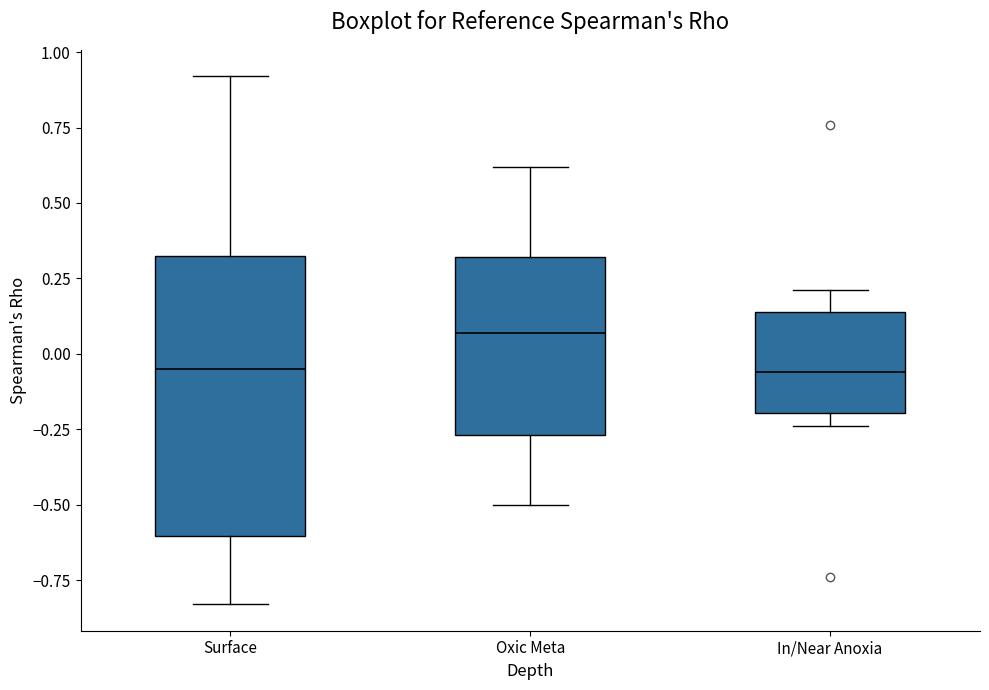

Reading left to right, transcribe this box plot: for each box, give where its median line is, the range the box spans, and where its two whiskers end, as read against the y-axis. The values are not printed on the chart, so give them approximately, as read against the axis.

Surface: median -0.05, box -0.60 to 0.35, whiskers -0.85 to 0.90
Oxic Meta: median 0.05, box -0.25 to 0.30, whiskers -0.50 to 0.60
In/Near Anoxia: median -0.05, box -0.20 to 0.15, whiskers -0.25 to 0.20